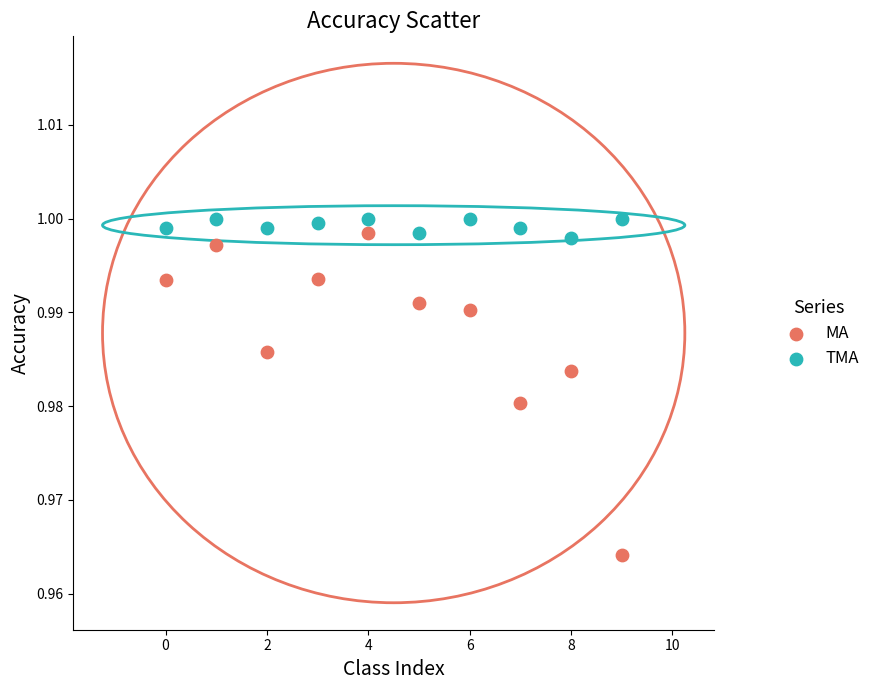

Which series has the largest Y range (max minus min)?

MA